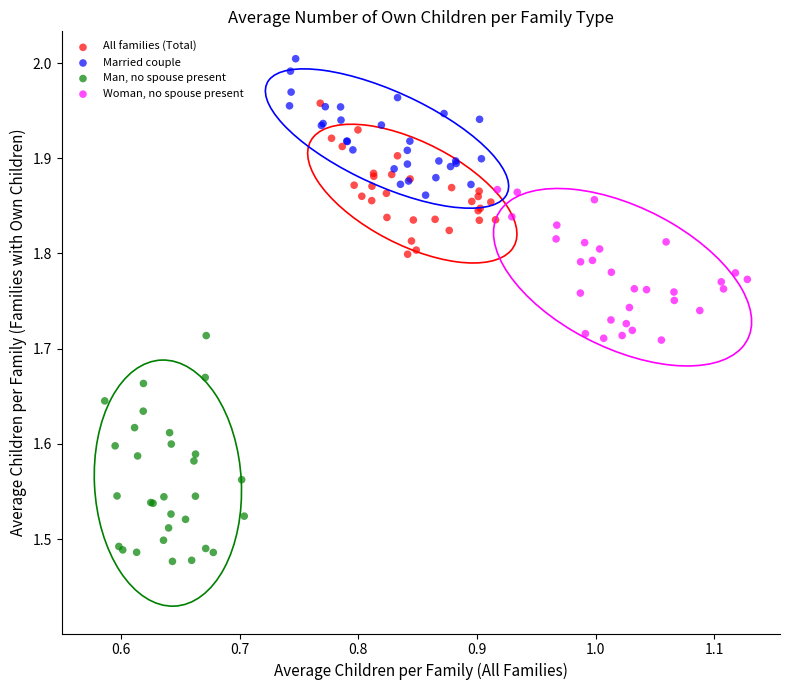

Which series has the widest spread of Y values?

Man, no spouse present